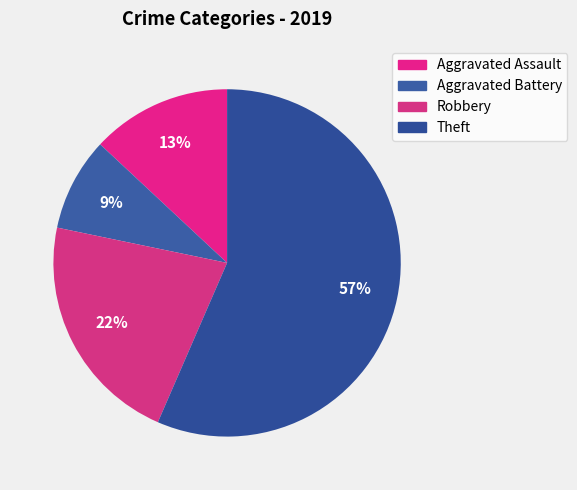

Which slice represents more than half of the pie?

Theft